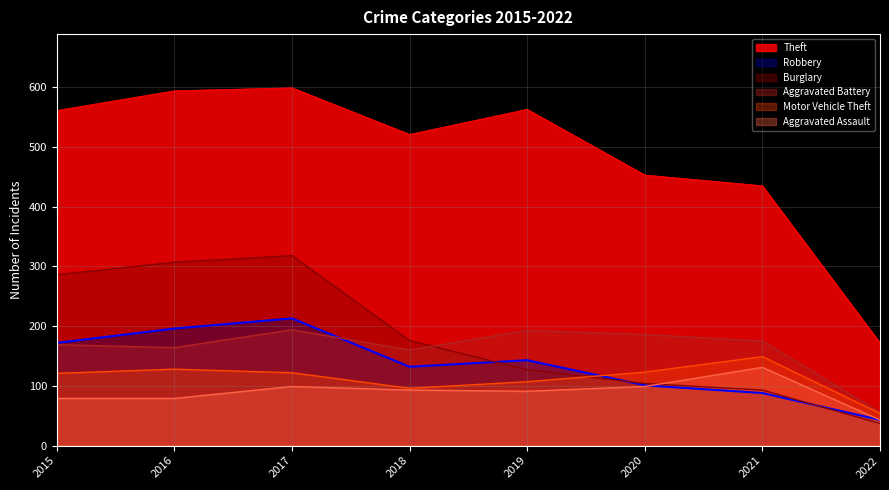

What is the difference between the Aggravated Battery values at 2021 and 2022?

119